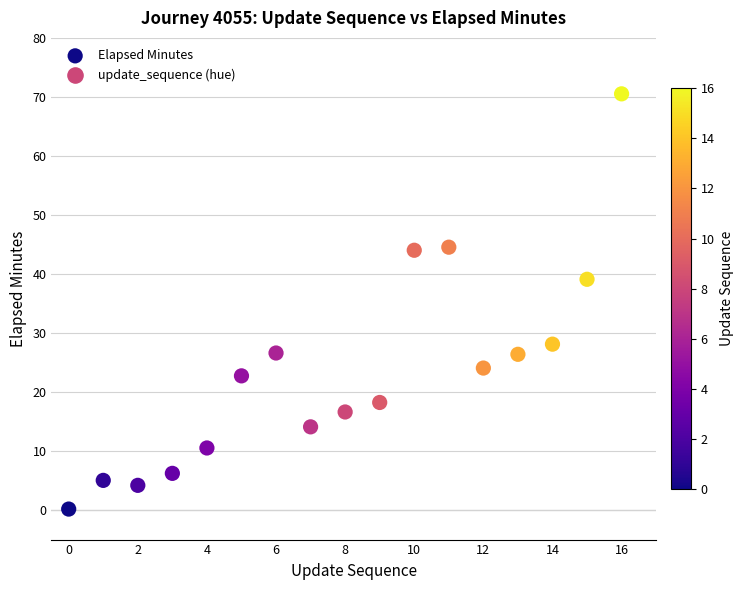

What Y value in the scatter plot is closest to 35?

39.1